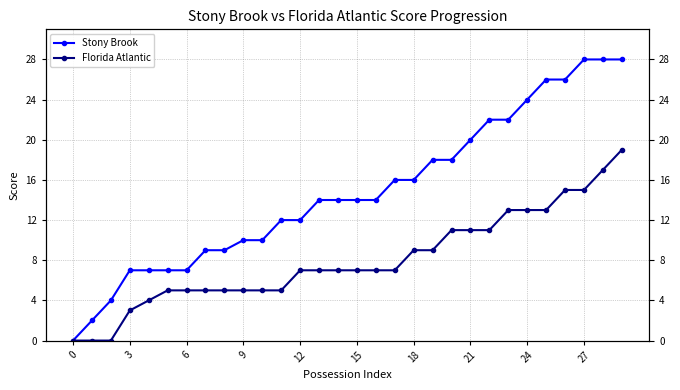

True or false: Stony Brook and Florida Atlantic intersect in this chart.

False